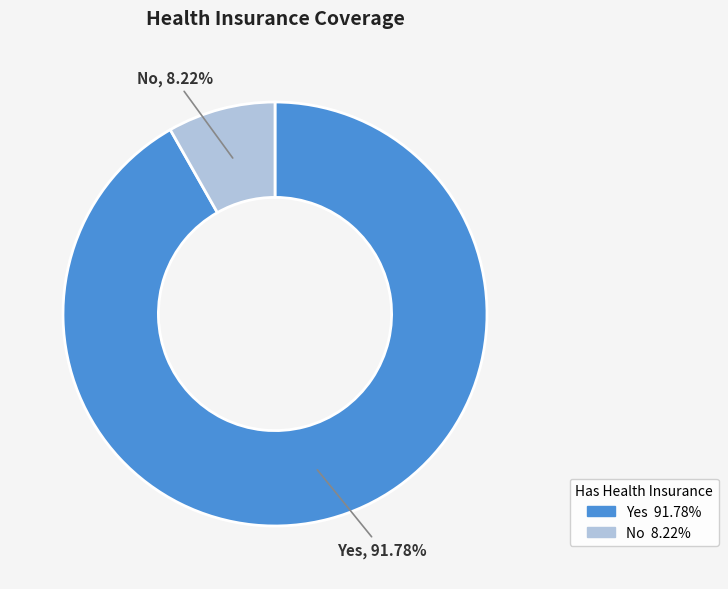

Rank the categories by value from lowest to highest.

No, Yes